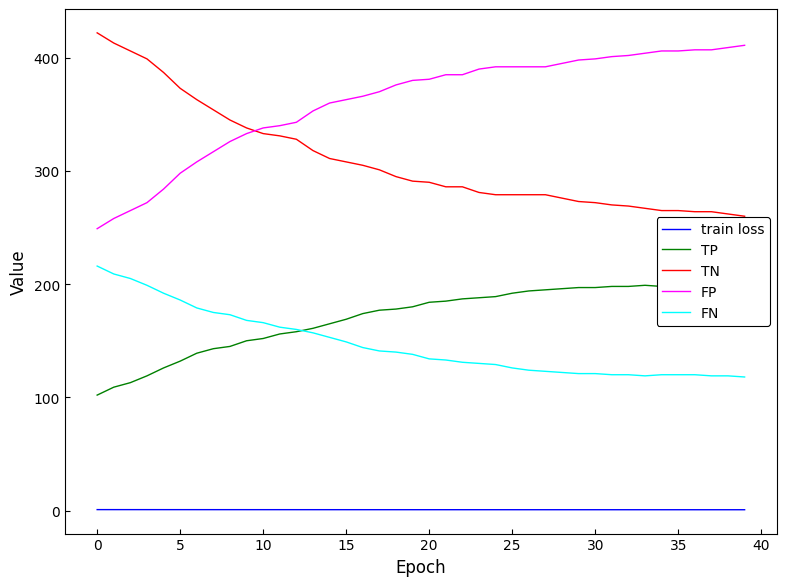

How many lines are shown in the chart?

5